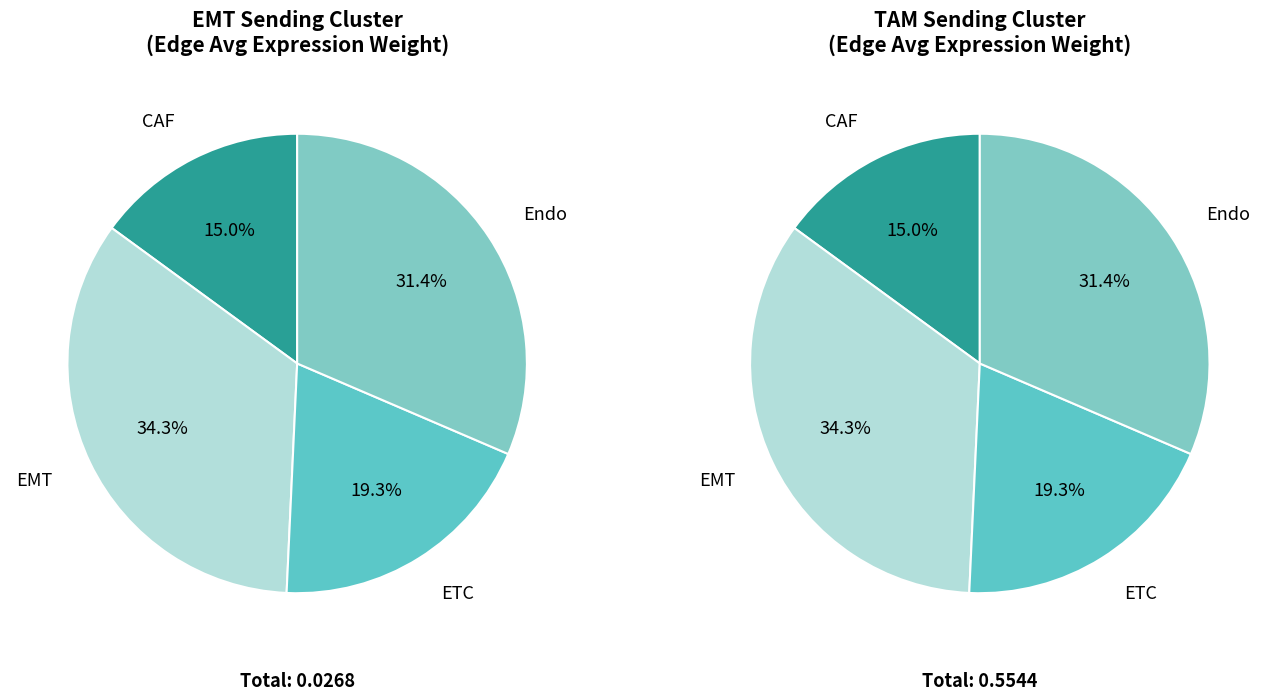

To the nearest percent, what percentage of the pie is CAF?

15%